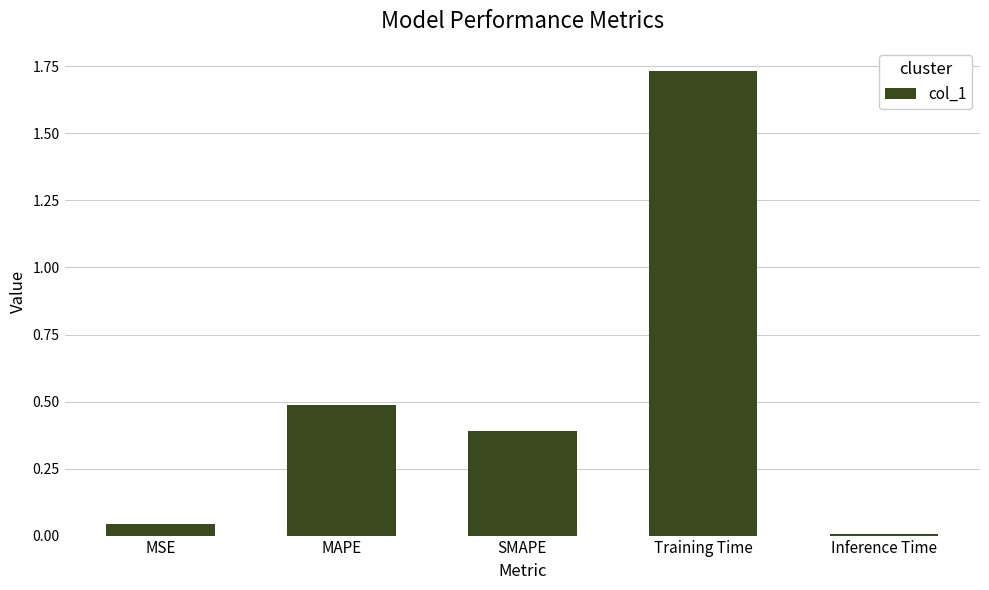

True or false: the data shows 0.5 at MAPE.

True